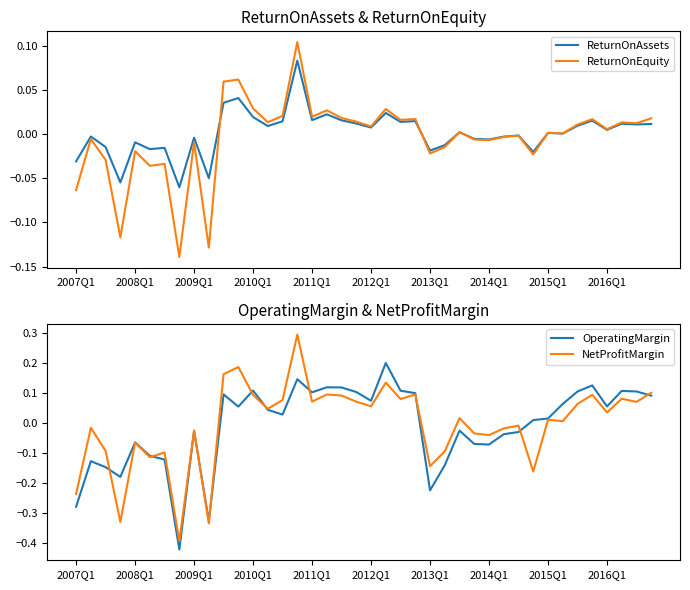

Where does the OperatingMargin series first go above 0?

10